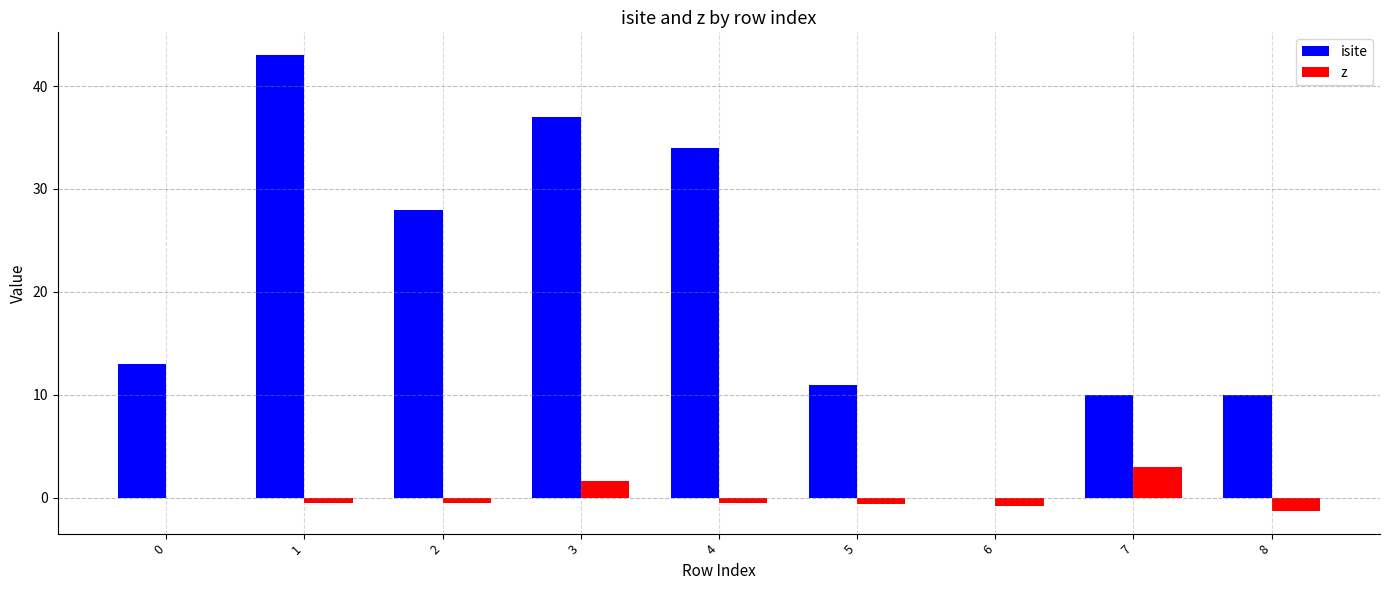

How many data points does each series have?

9